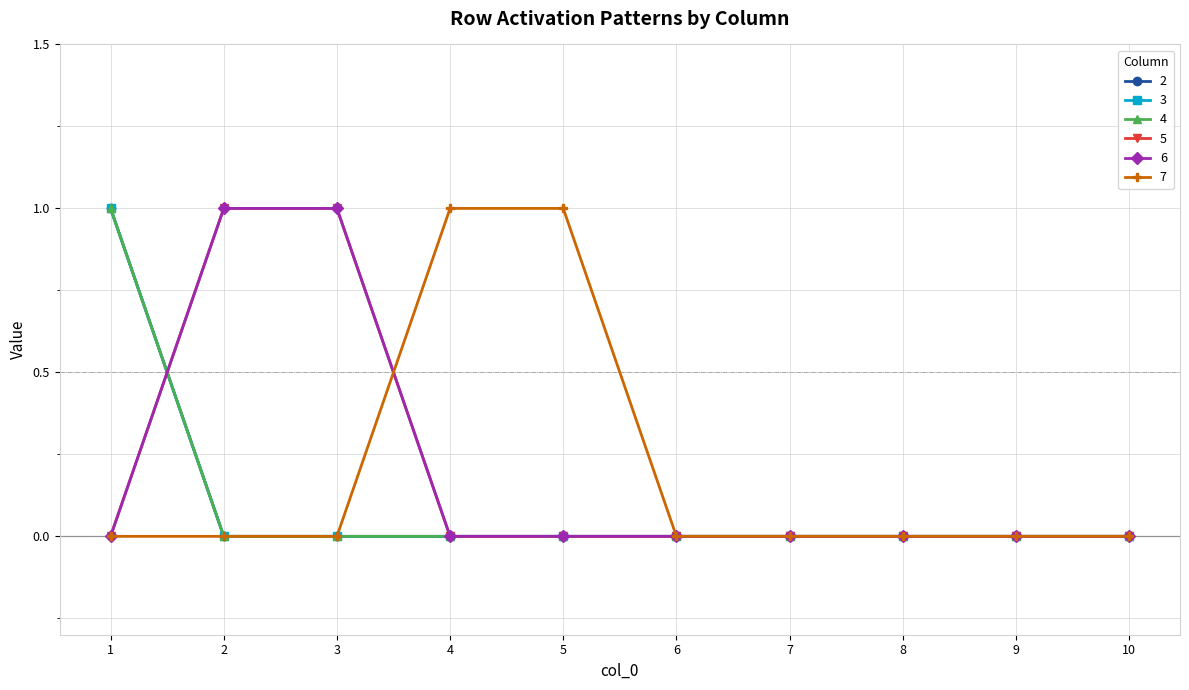

List the labels in order of 2 value, smallest first.

2, 3, 4, 5, 6, 7, 8, 9, 10, 1